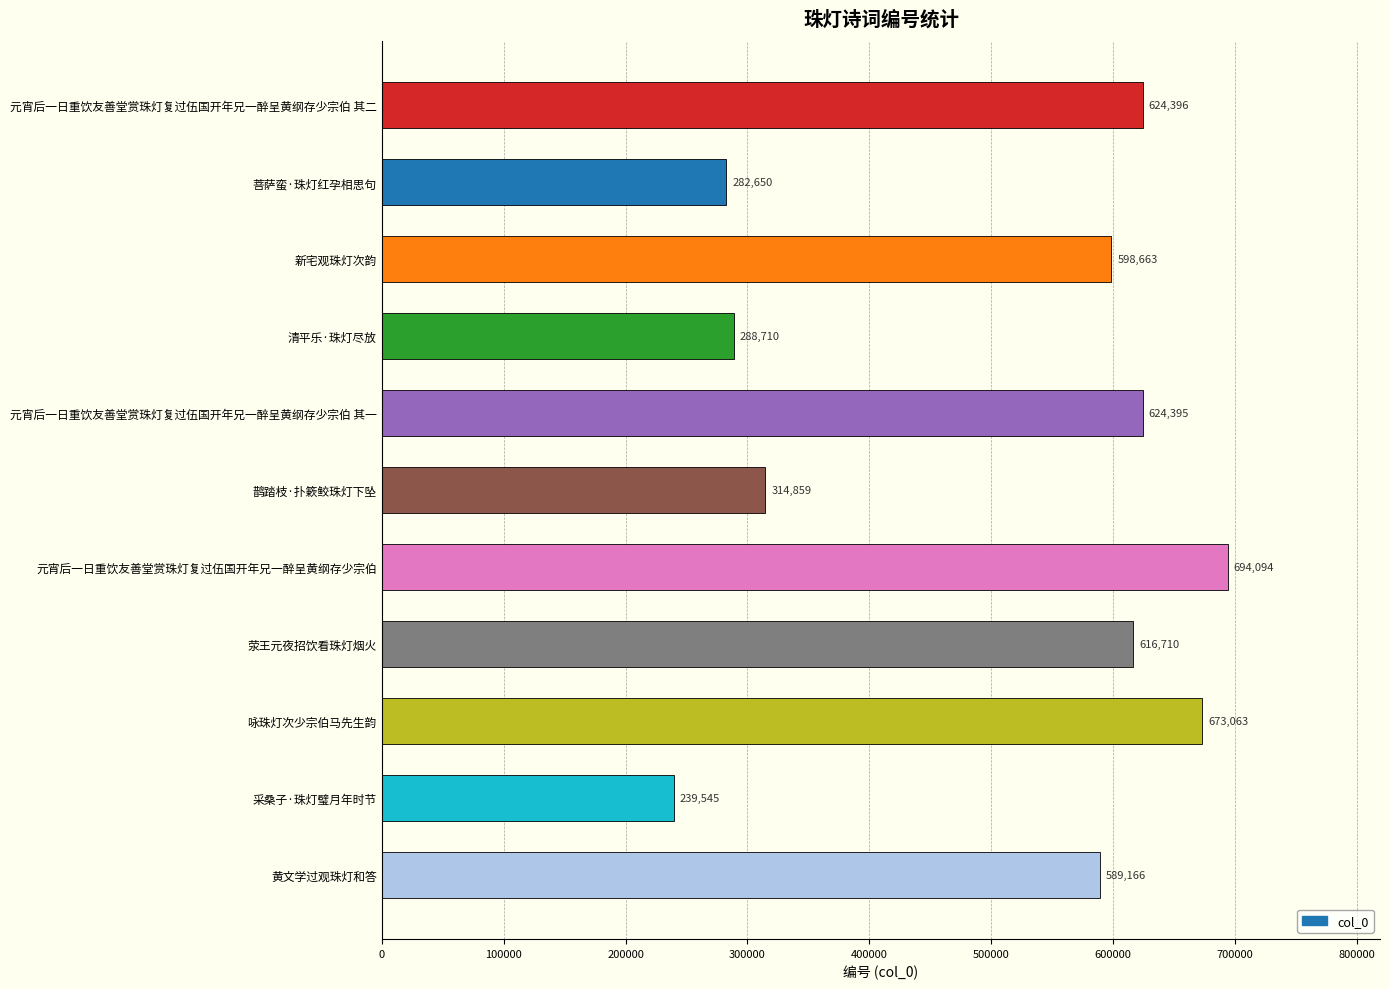

What is the maximum value shown in the chart?

694094